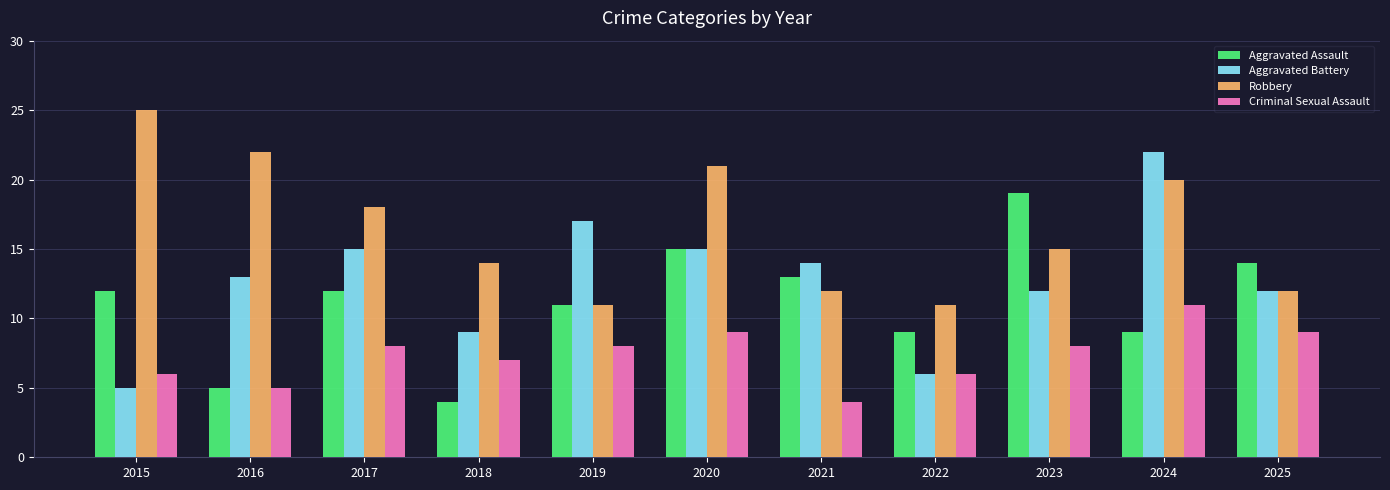

What is the average value of the Robbery series?

16